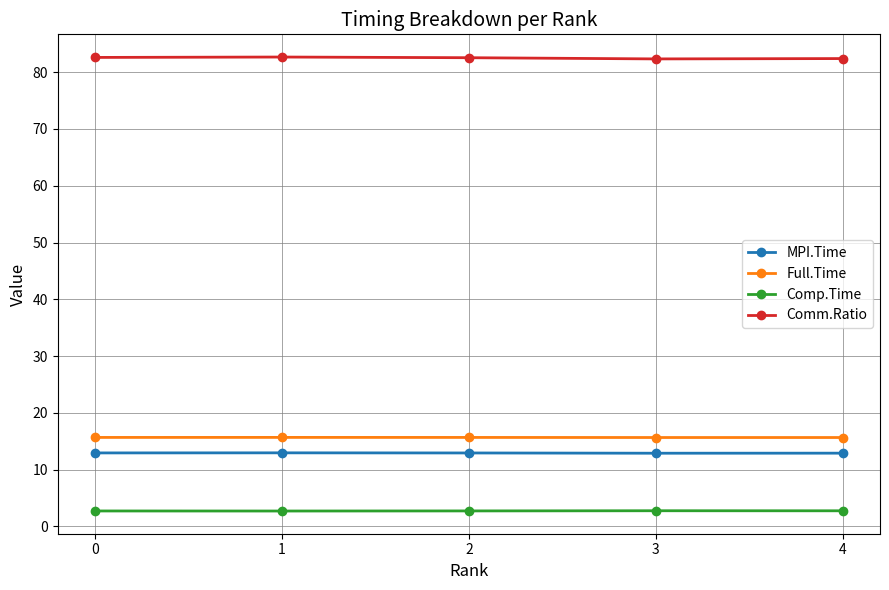

True or false: MPI.Time has more than 0 points higher than both neighbors.

True